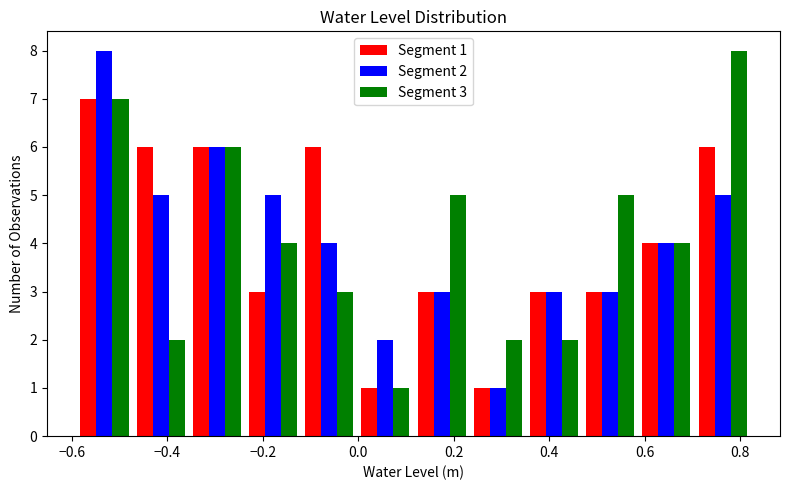

In the Segment 3 series, which range on the x-axis has the tallest bar?

0.70 to 0.82